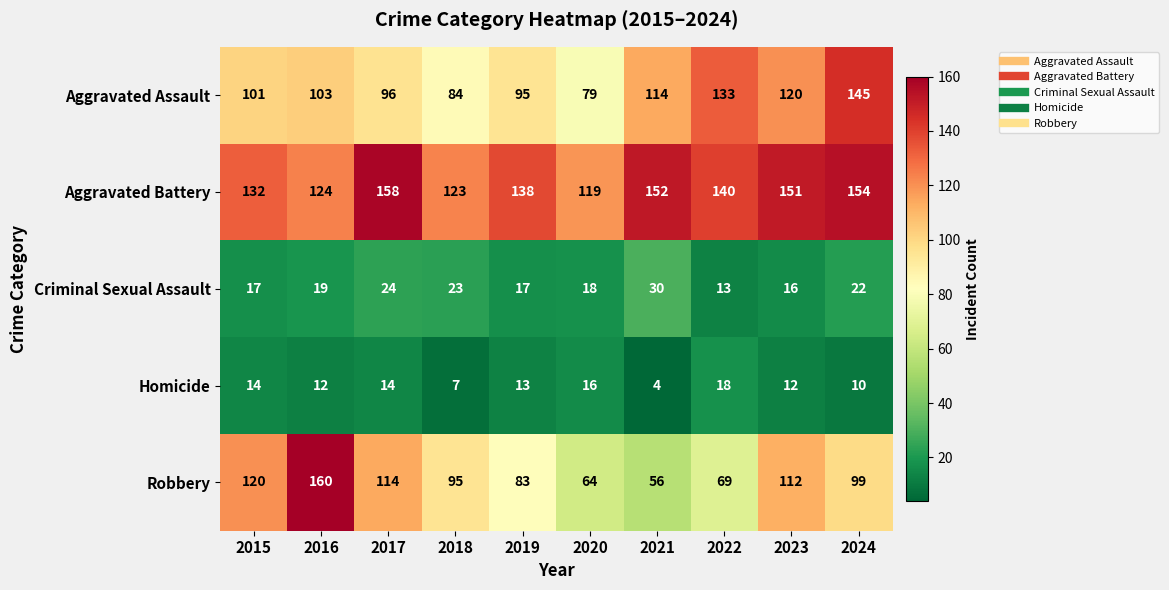

Which series has the largest range (max minus min)?

Robbery